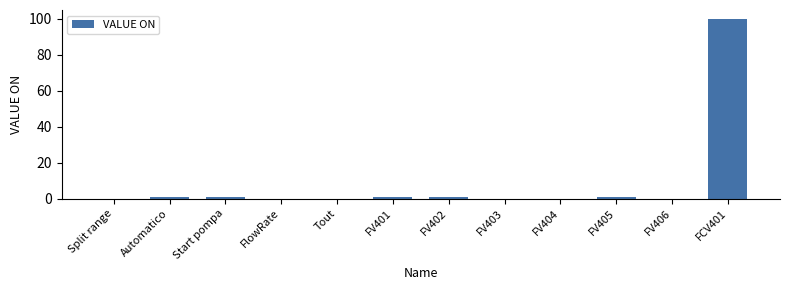

How many distinct data groups are displayed?

1